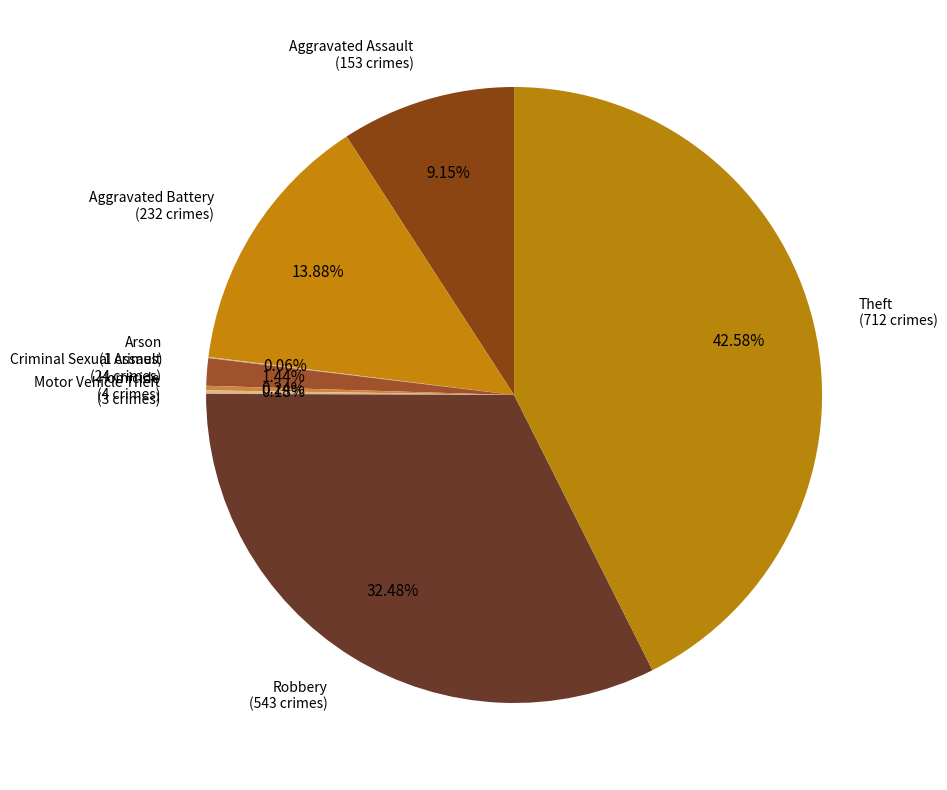

Is there a majority slice in this chart?

No